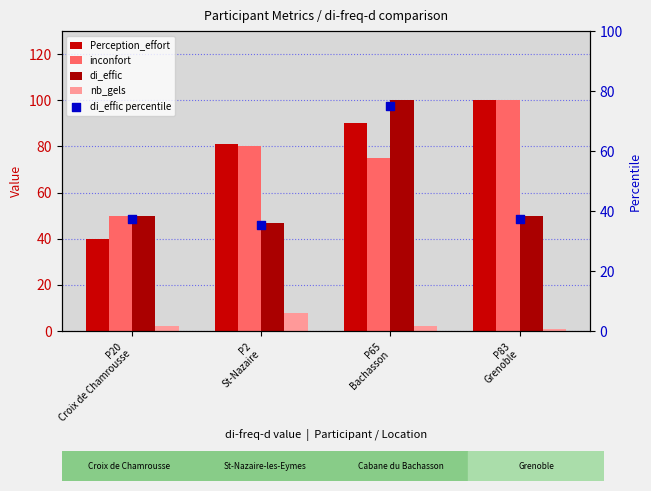

Which series has the largest Y range (max minus min)?

Perception_effort